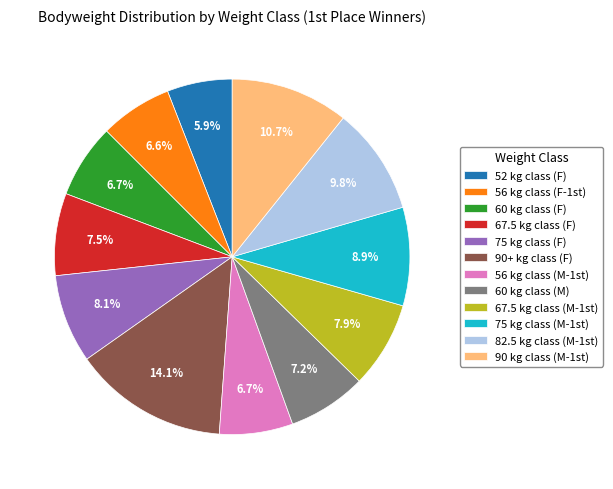

To the nearest percent, what is the average slice percentage?

8%